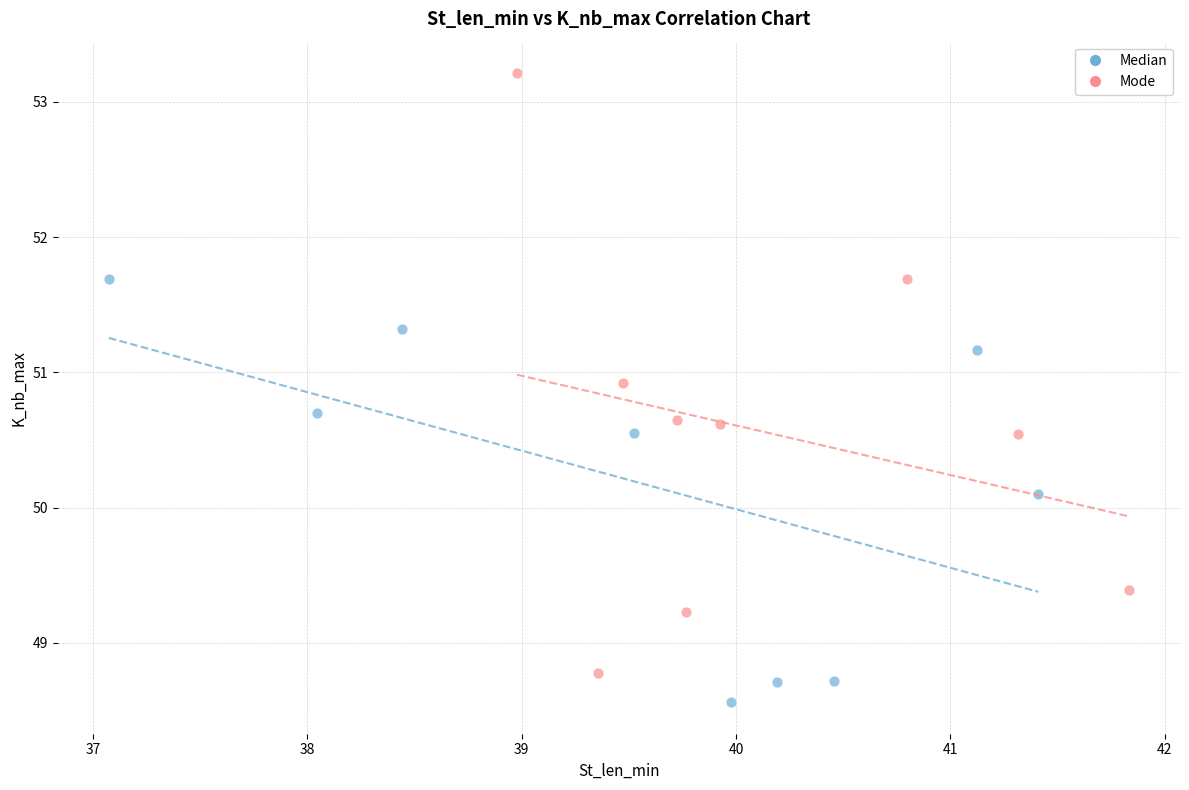

Which series contains the highest Y value?

Mode